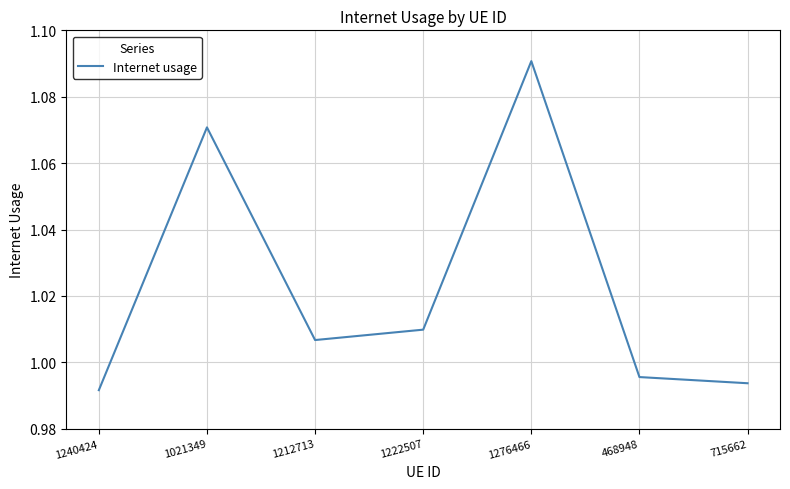

At which label does the data first exceed 1?

1021349